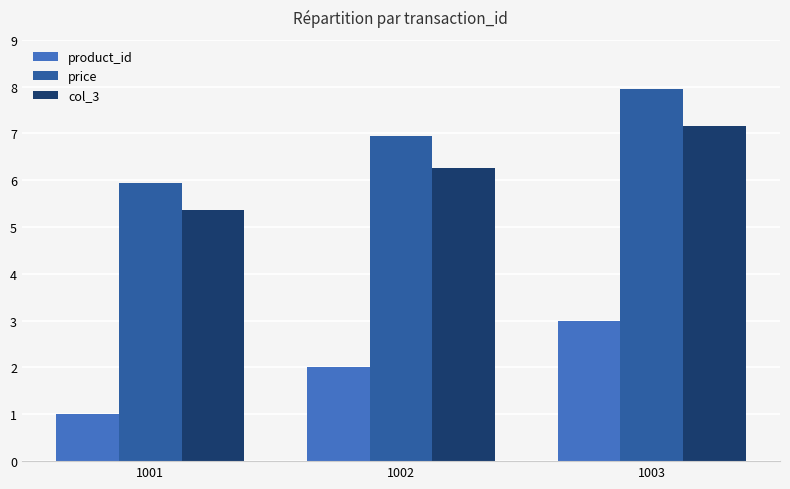

How many bars are there in total?

9